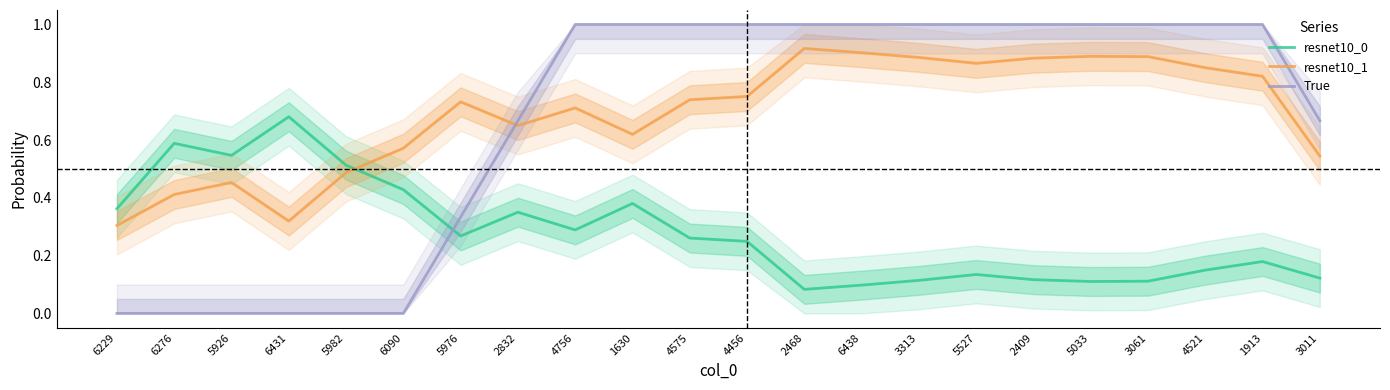

Reading right to left, list all the values displayed in this chart.

resnet10_0: 3011=0.1	1913=0.2	4521=0.1	3061=0.1	5033=0.1	2409=0.1	5527=0.1	3313=0.1	6438=0.1	2468=0.1	4456=0.2	4575=0.3	1630=0.4	4756=0.3	2832=0.4	5976=0.3	6090=0.4	5982=0.5	6431=0.7	5926=0.5	6276=0.6	6229=0.4
resnet10_1: 3011=0.5	1913=0.8	4521=0.9	3061=0.9	5033=0.9	2409=0.9	5527=0.9	3313=0.9	6438=0.9	2468=0.9	4456=0.8	4575=0.7	1630=0.6	4756=0.7	2832=0.6	5976=0.7	6090=0.6	5982=0.5	6431=0.3	5926=0.5	6276=0.4	6229=0.3
True: 3011=0.7	1913=1.0	4521=1.0	3061=1.0	5033=1.0	2409=1.0	5527=1.0	3313=1.0	6438=1.0	2468=1.0	4456=1.0	4575=1.0	1630=1.0	4756=1.0	2832=0.7	5976=0.3	6090=0.0	5982=0.0	6431=0.0	5926=0.0	6276=0.0	6229=0.0